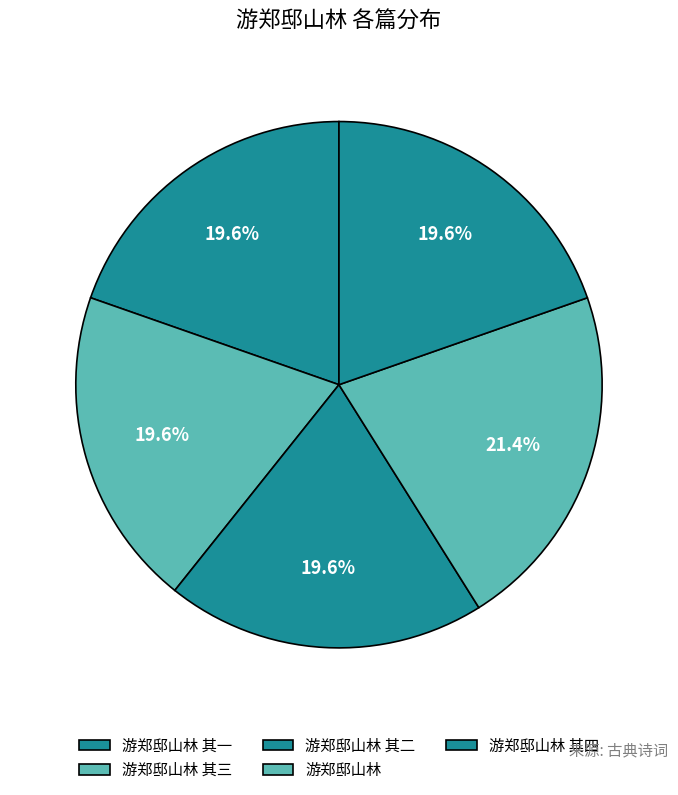

To the nearest percent, what portion does 游郑邸山林 其三 represent?

20%